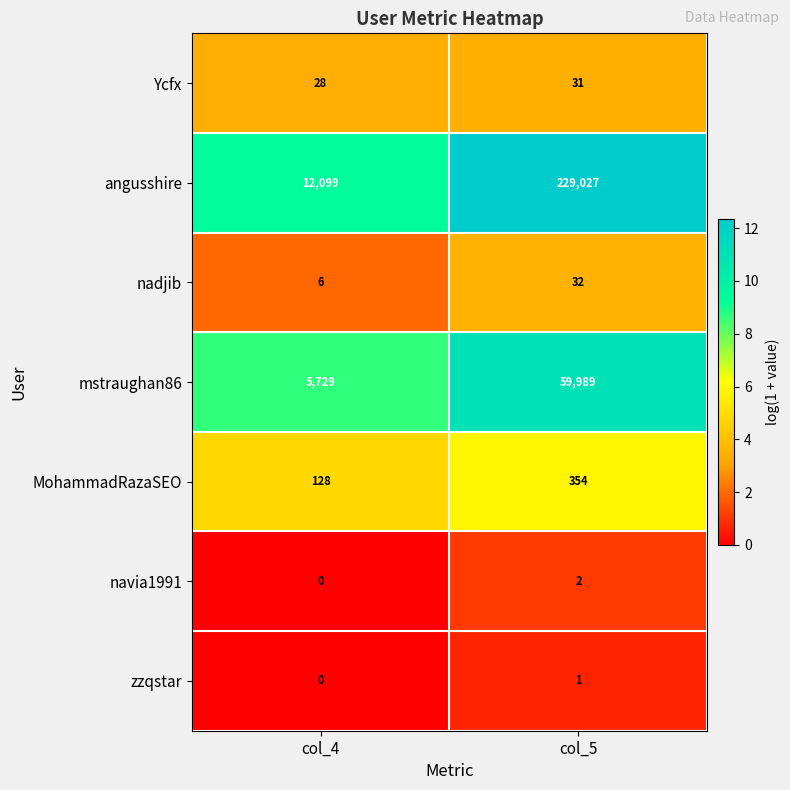

List the series in order of their peak value, lowest first.

zzqstar, navia1991, Ycfx, nadjib, MohammadRazaSEO, mstraughan86, angusshire